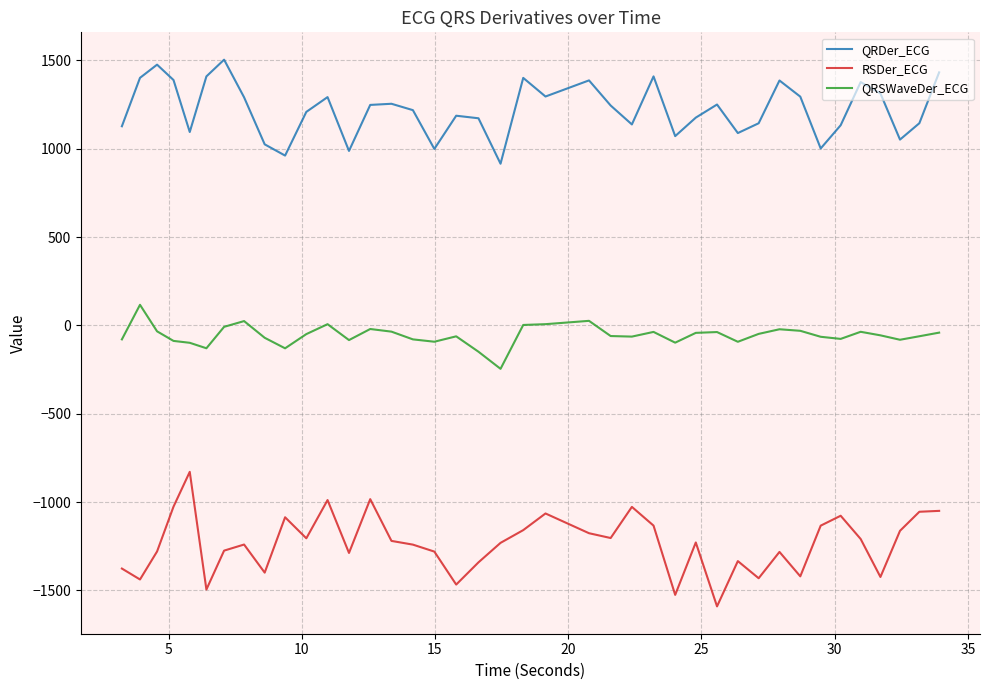

True or false: RSDer_ECG and QRSWaveDer_ECG intersect in this chart.

False